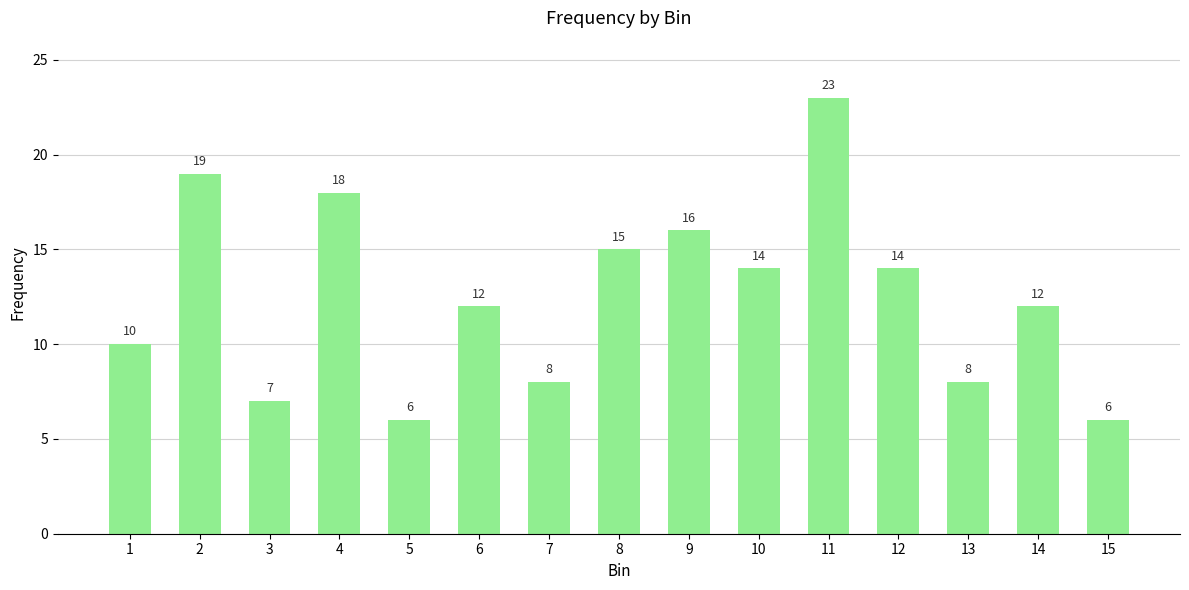

At which label does the data first exceed 12?

2